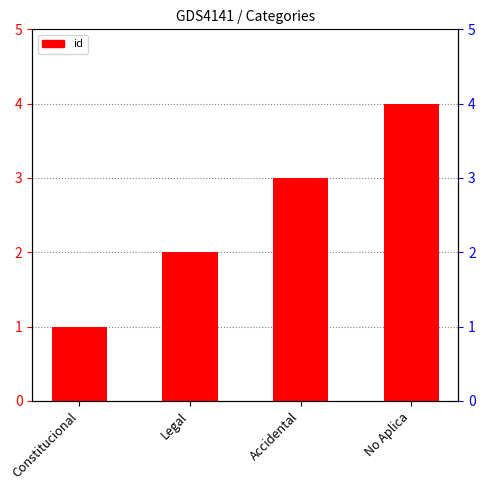

The value at Accidental is 2. True or false?

False